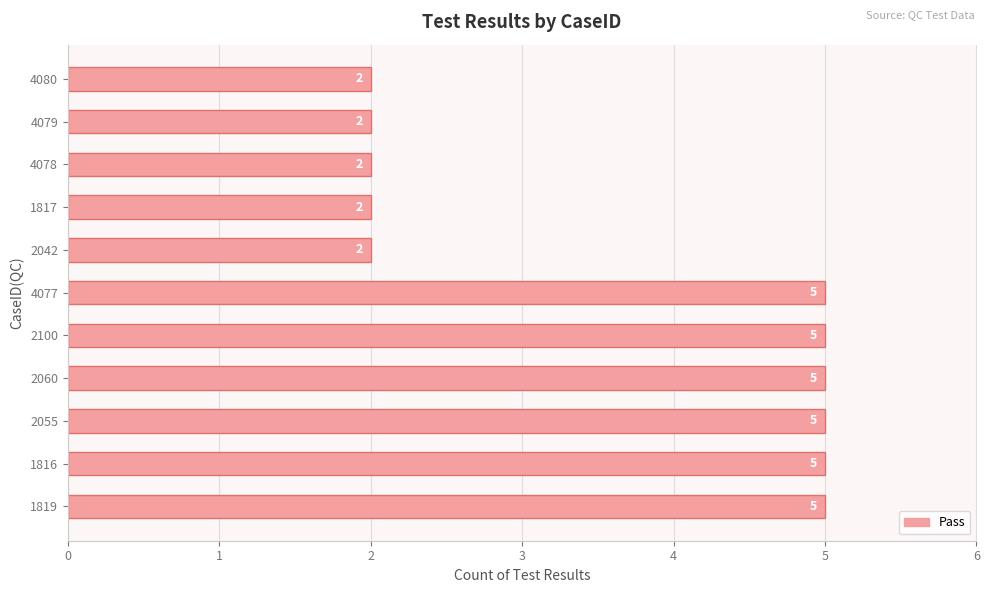

Reading bottom to top, list all the values displayed in this chart.

5	5	5	5	5	5	2	2	2	2	2